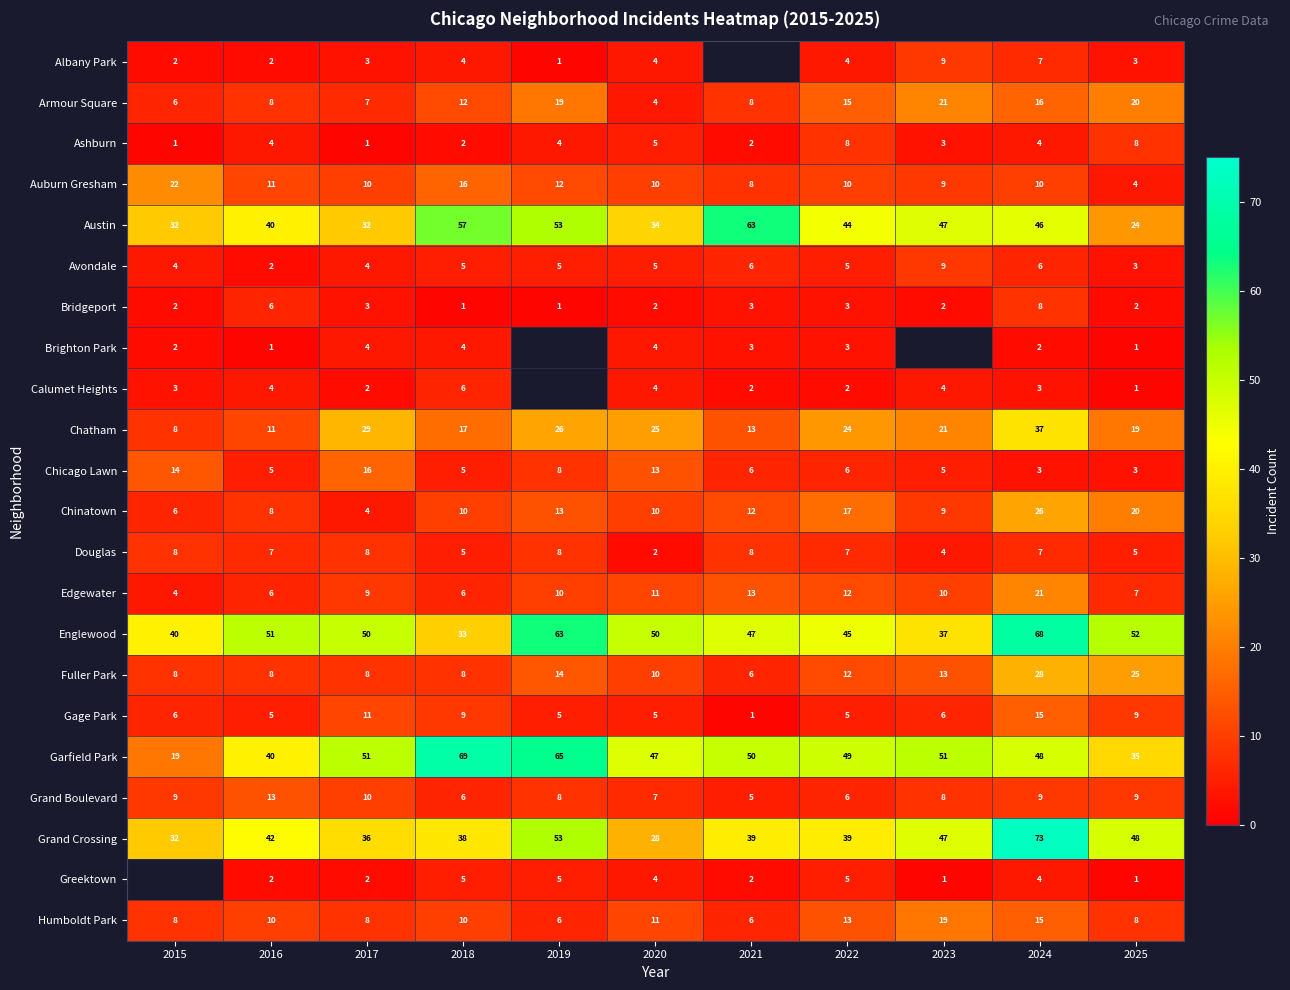

At how many categories does at least one series exceed 2?

11